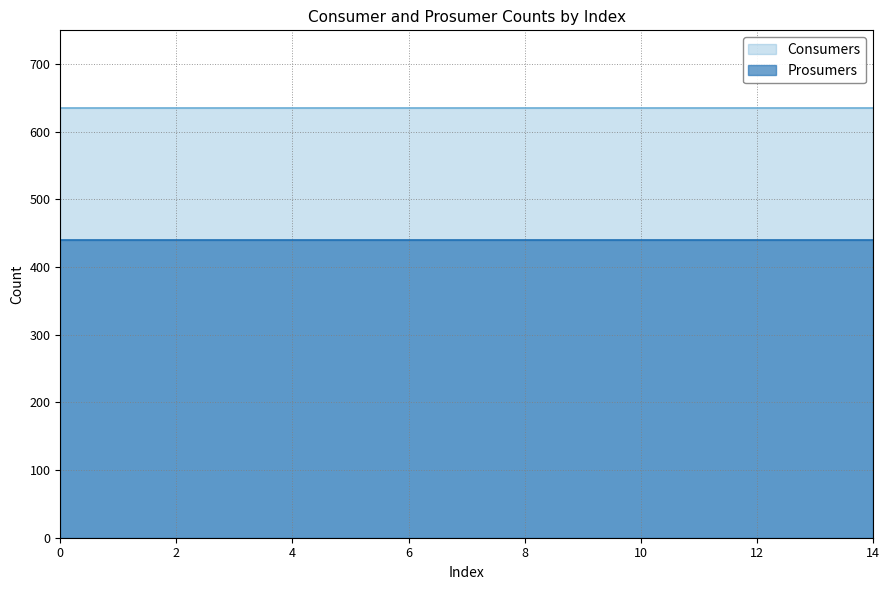

What is the spread (max minus min) of values at 11?

195